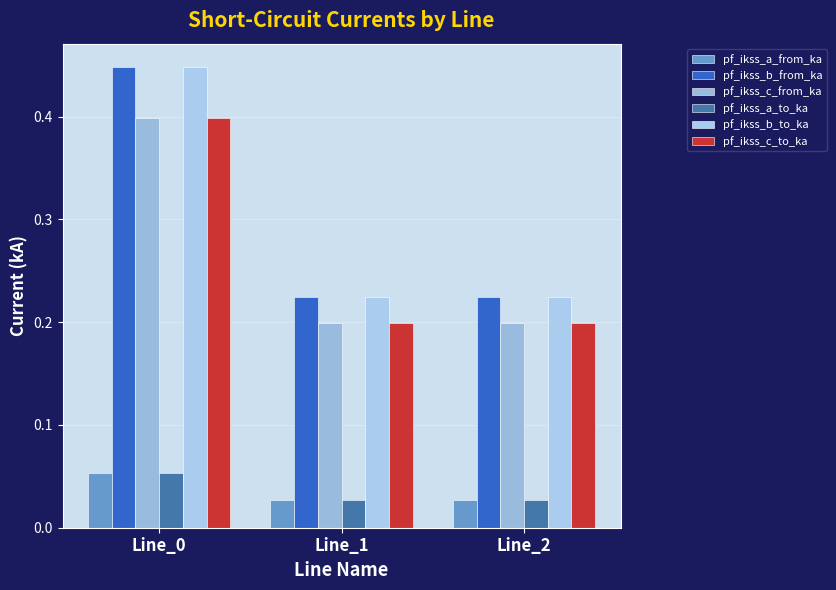

Which series has the widest spread of values?

pf_ikss_b_to_ka